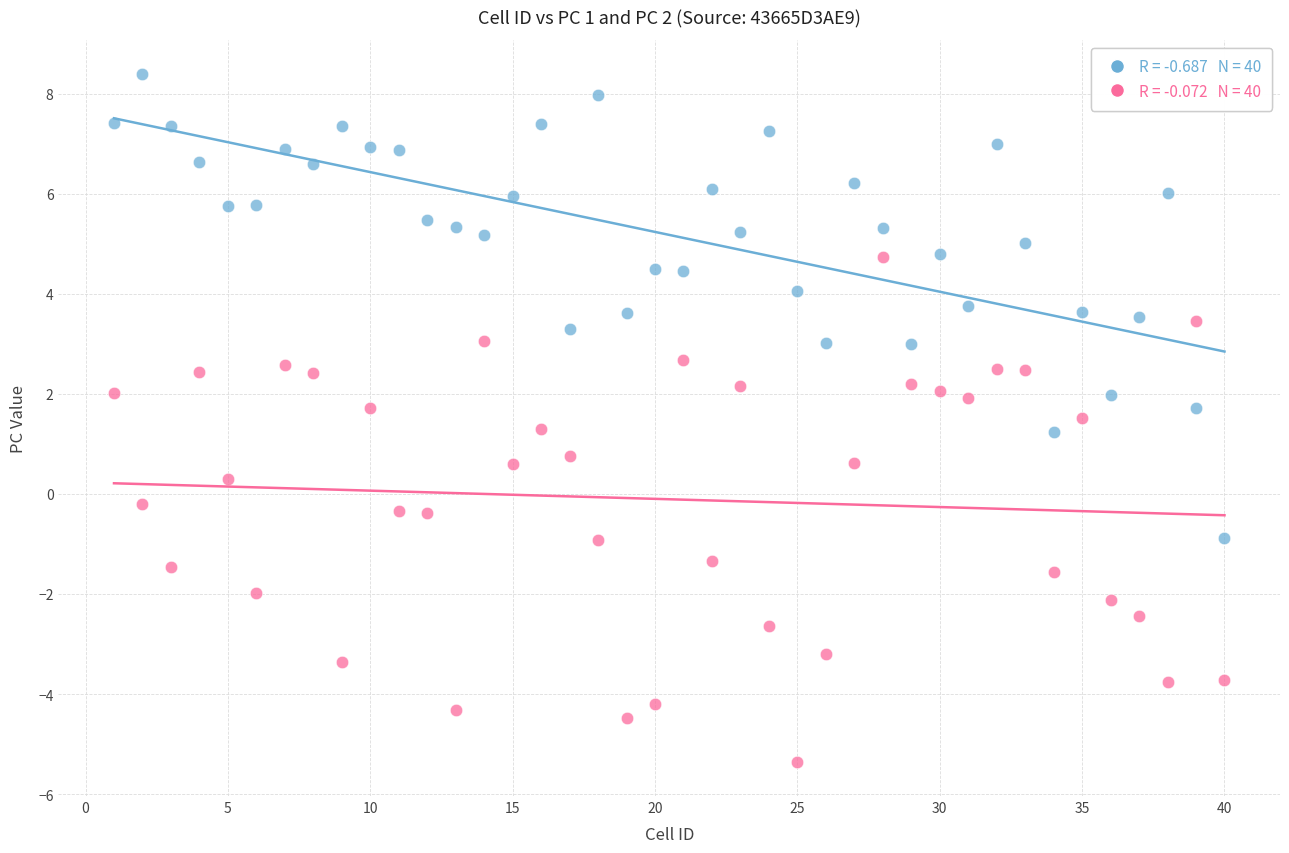

Across all data points, what is the range of Y values (max minus min)?

13.7